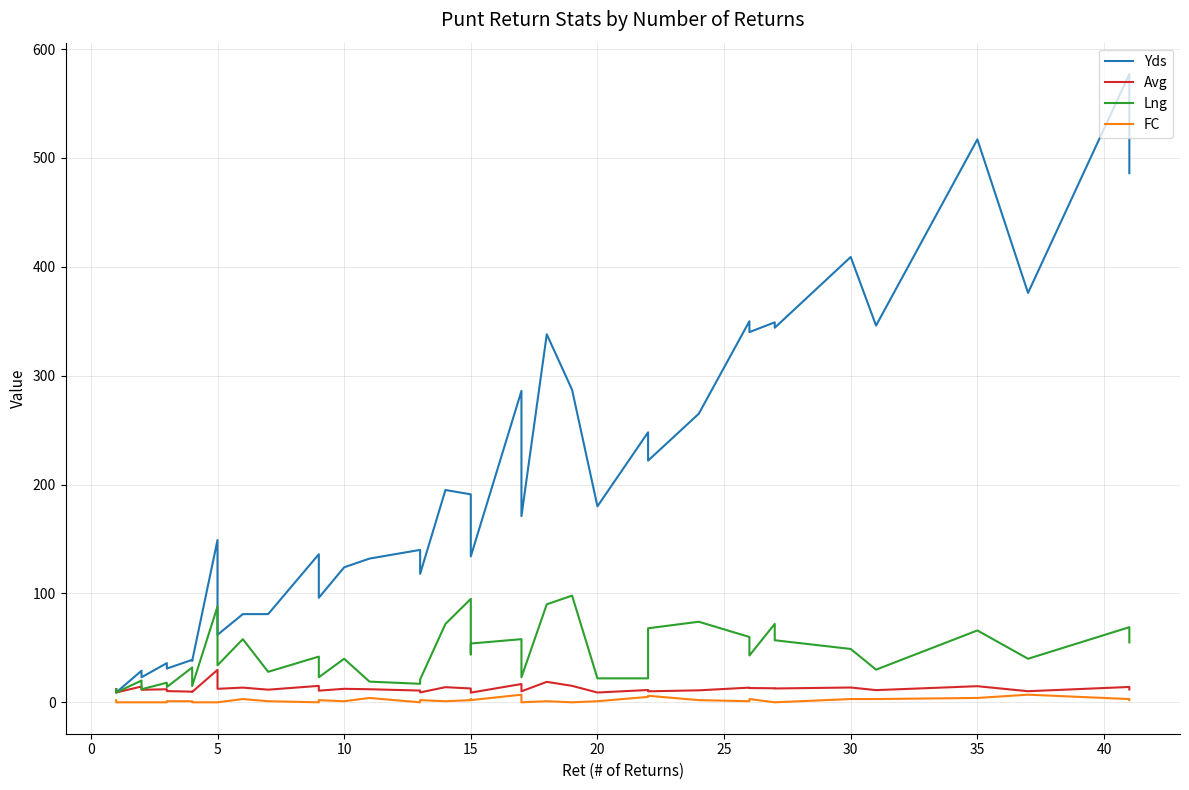

What is the difference between the second highest and second lowest values in the FC series?

7.0